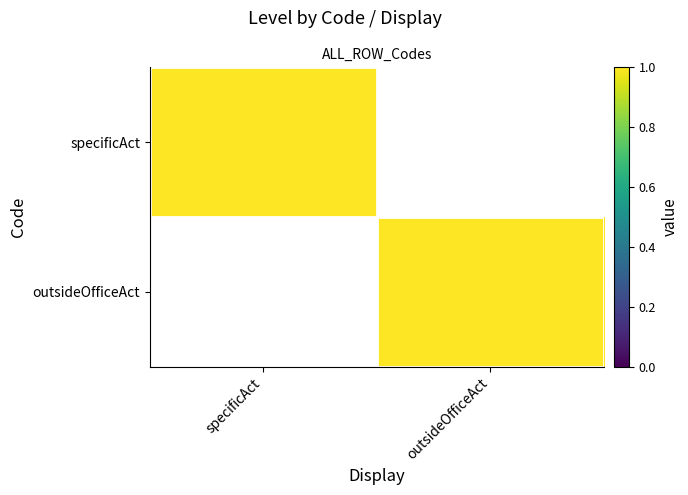

Reading left to right, what are all the values shown in this chart?

specificAct: specificAct=1	outsideOfficeAct=0
outsideOfficeAct: specificAct=0	outsideOfficeAct=1